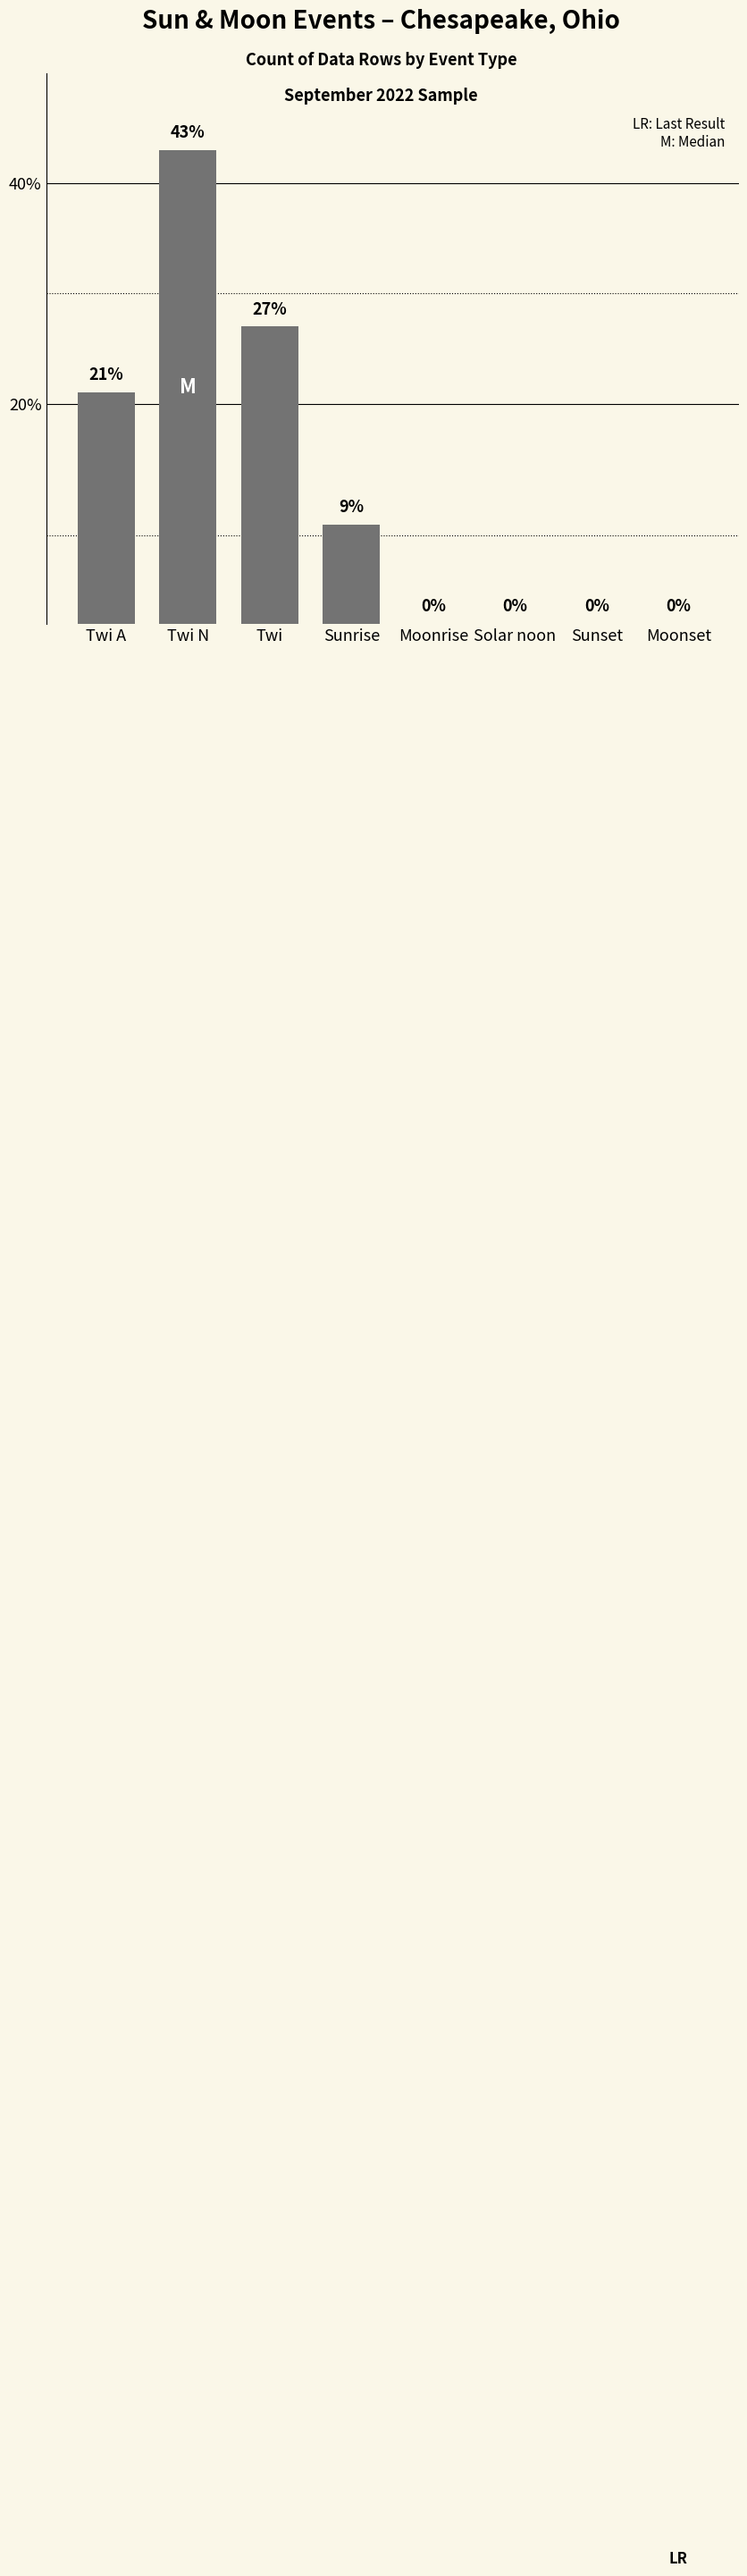

What is the sum of the values at Solar noon and Twi N?

43